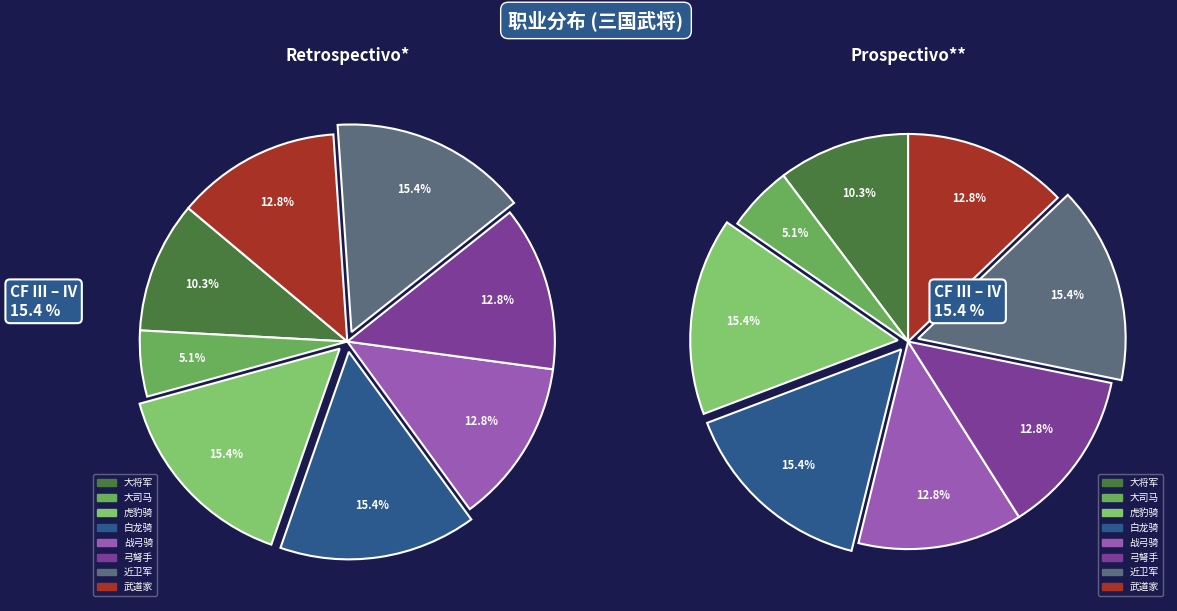

The 武道家 slice represents 1% of the pie. True or false?

False